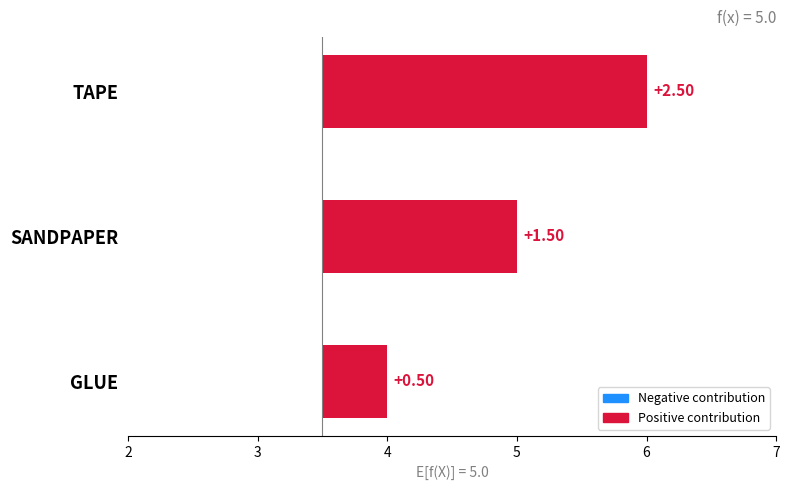

Reading left to right, transcribe all the data shown in this chart.

GLUE=4	SANDPAPER=5	TAPE=6